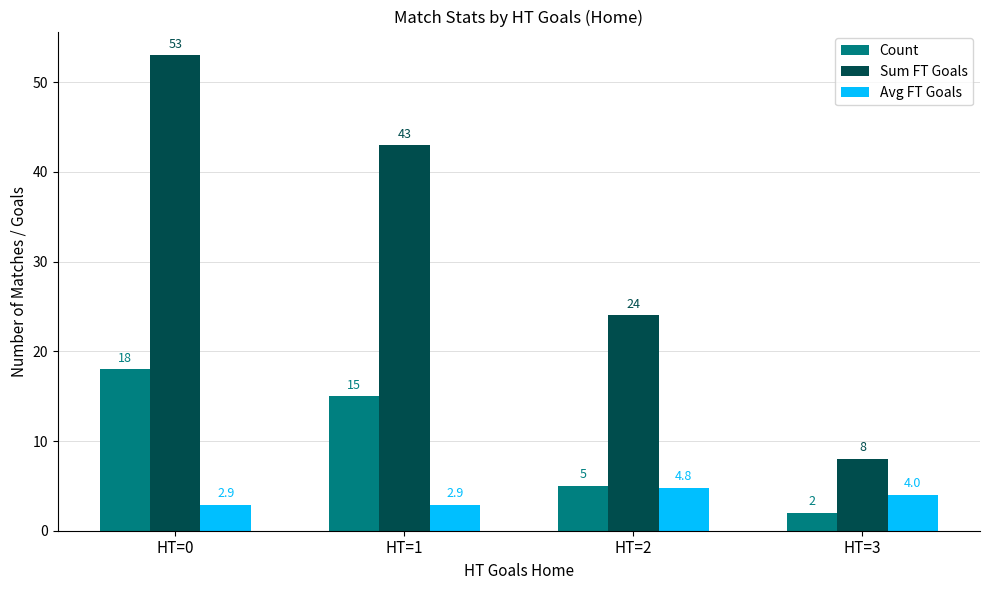

Which series changed the most between HT=0 and HT=3?

Sum FT Goals